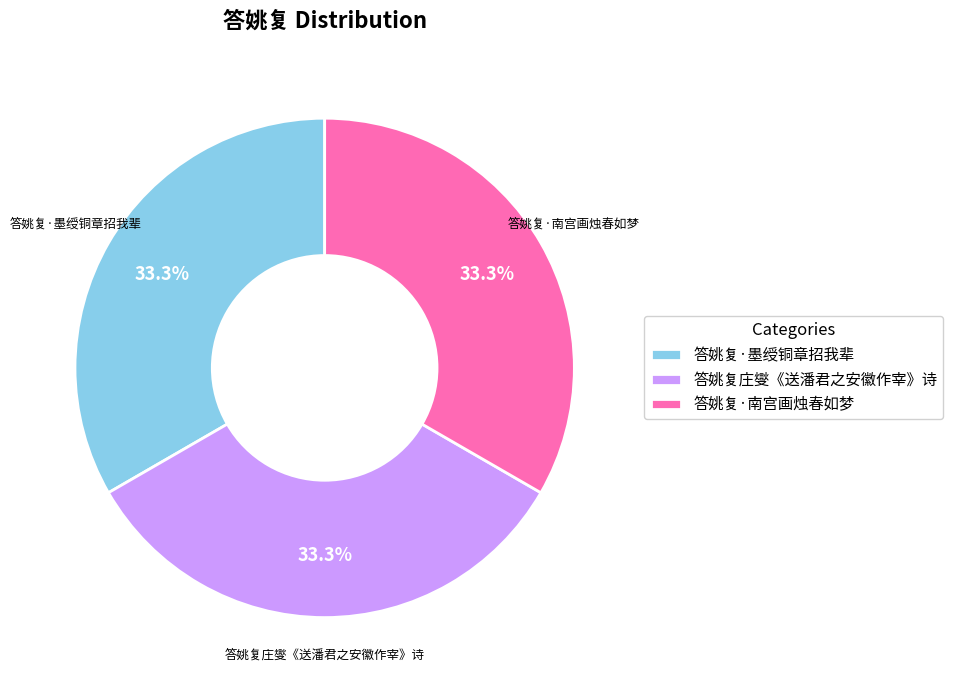

What is the ratio of the value at 答姚复·南宫画烛春如梦 to the value at 答姚复庄燮《送潘君之安徽作宰》诗?

1.0